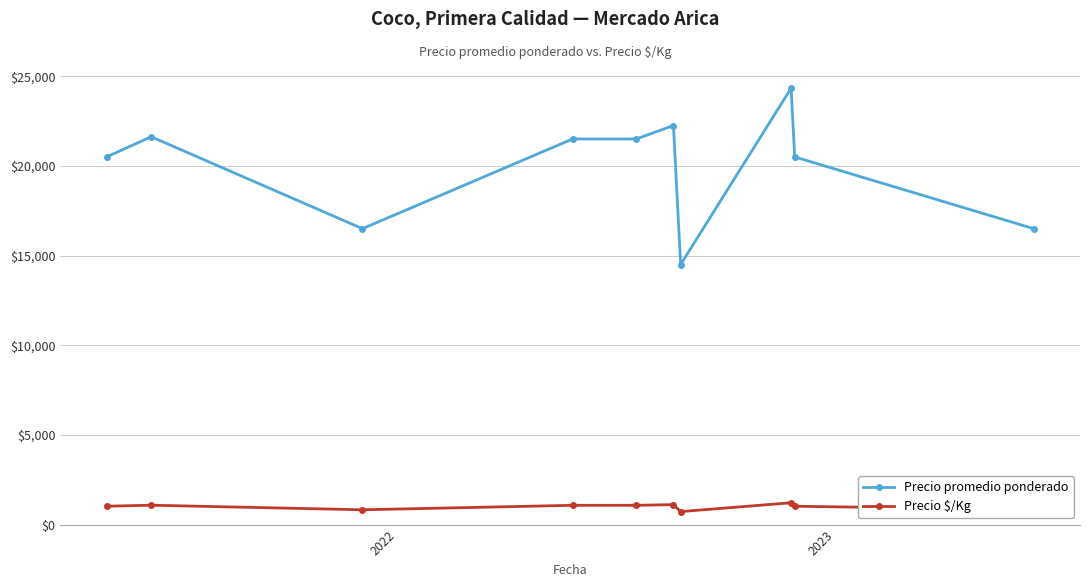

Which series has the widest spread of values?

Precio promedio ponderado